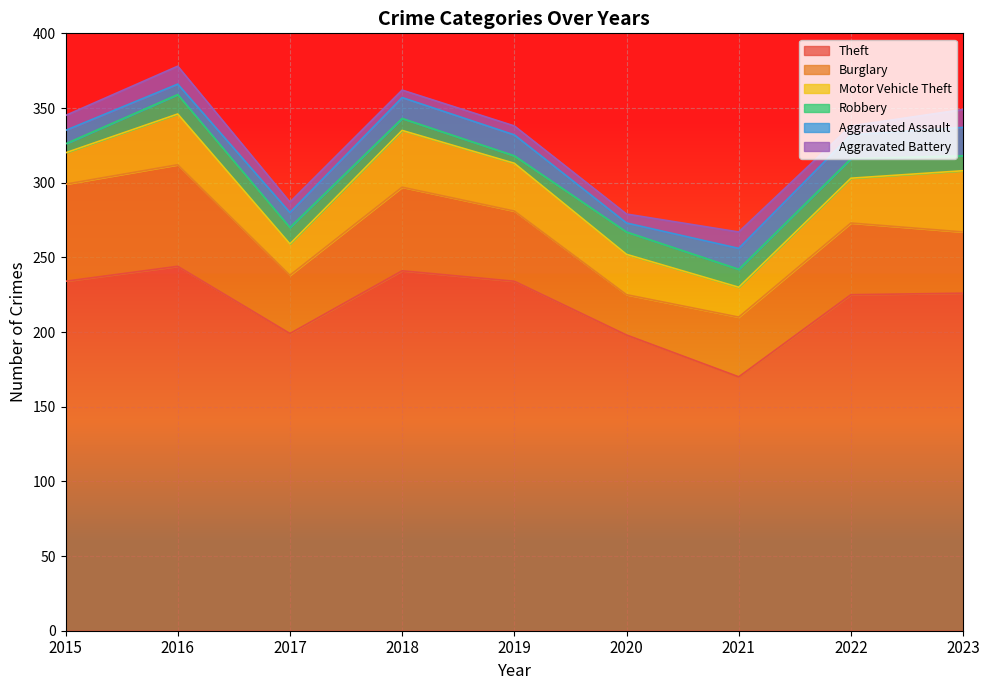

Which series has the widest spread of values?

Theft